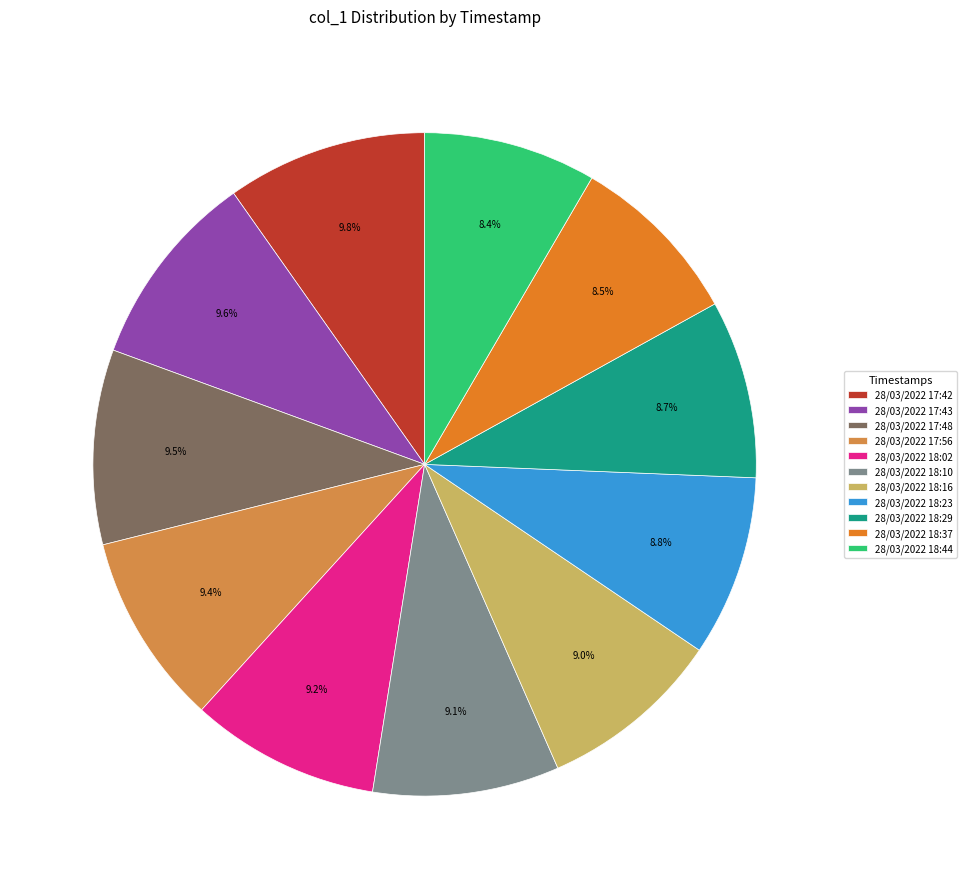

What percentage do 28/03/2022 18:29 and 28/03/2022 18:44 together represent?

17.1%